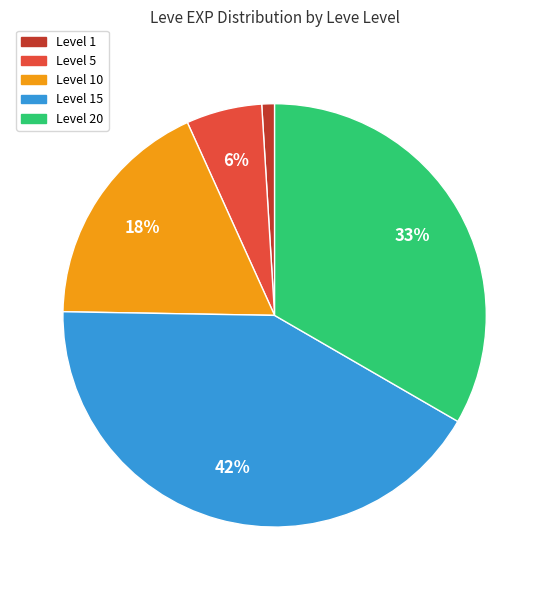

Does any single category account for the majority?

No